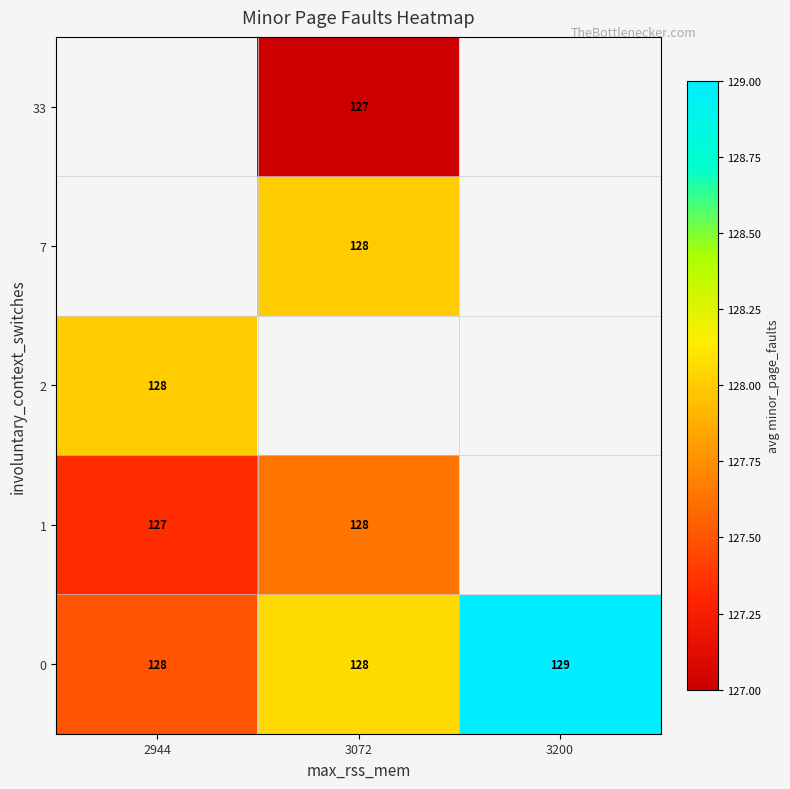

What is the highest value of the 0 series?

129.0